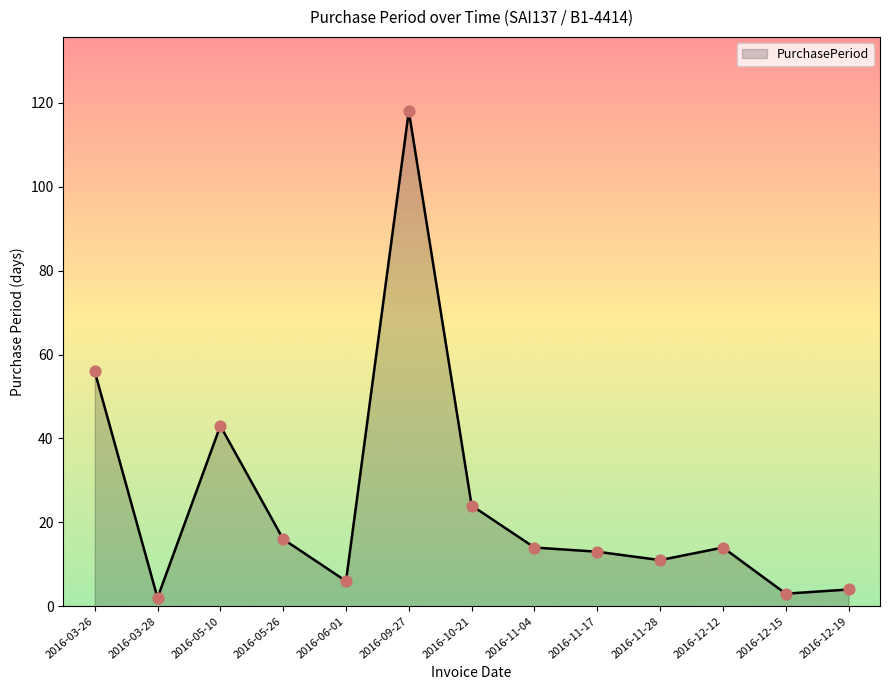

What is the change in value from 2016-05-10 to 2016-12-12?

-29